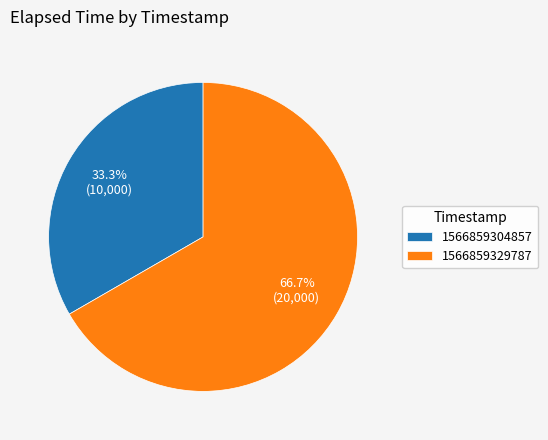

True or false: 1566859304857 accounts for 33% of the total.

True